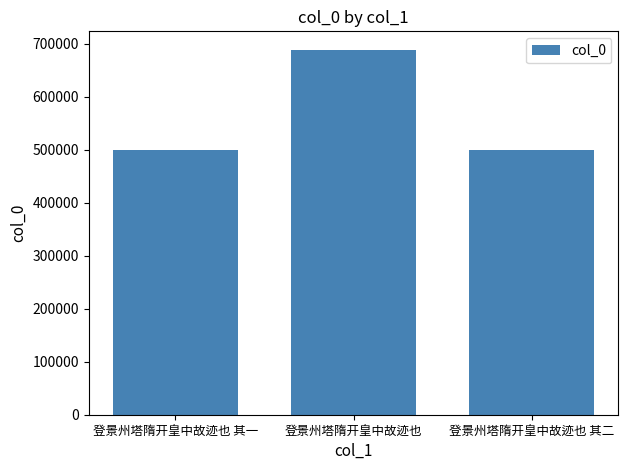

What is the approximate value at 登景州塔隋开皇中故迹也, to the nearest 10?

688540